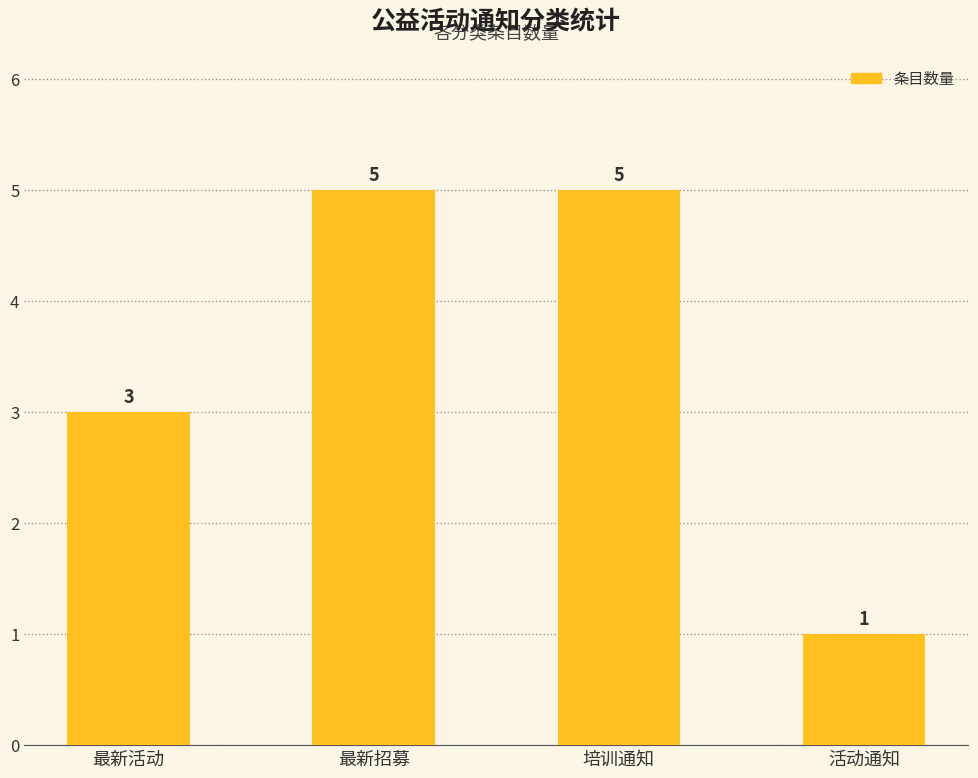

What is the difference between the maximum and second lowest values?

2